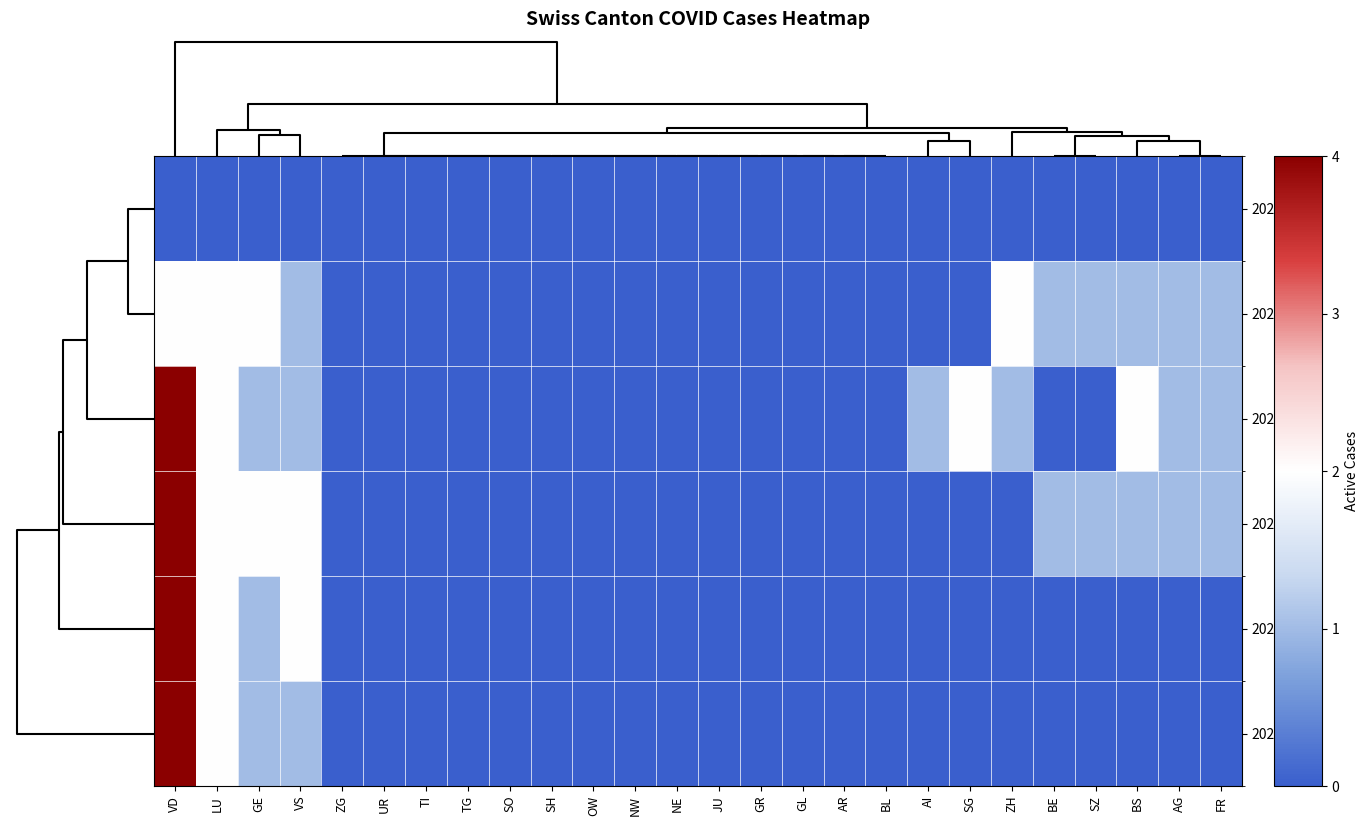

Reading left to right, extract all data points from this chart.

2020-11: VD=0	LU=0	GE=0	VS=0	ZG=0	UR=0	TI=0	TG=0	SO=0	SH=0	OW=0	NW=0	NE=0	JU=0	GR=0	GL=0	AR=0	BL=0	AI=0	SG=0	ZH=0	BE=0	SZ=0	BS=0	AG=0	FR=0
2020-07: VD=2	LU=2	GE=2	VS=1	ZG=0	UR=0	TI=0	TG=0	SO=0	SH=0	OW=0	NW=0	NE=0	JU=0	GR=0	GL=0	AR=0	BL=0	AI=0	SG=0	ZH=2	BE=1	SZ=1	BS=1	AG=1	FR=1
2020-06: VD=4	LU=2	GE=1	VS=1	ZG=0	UR=0	TI=0	TG=0	SO=0	SH=0	OW=0	NW=0	NE=0	JU=0	GR=0	GL=0	AR=0	BL=0	AI=1	SG=2	ZH=1	BE=0	SZ=0	BS=2	AG=1	FR=1
2020-08: VD=4	LU=2	GE=2	VS=2	ZG=0	UR=0	TI=0	TG=0	SO=0	SH=0	OW=0	NW=0	NE=0	JU=0	GR=0	GL=0	AR=0	BL=0	AI=0	SG=0	ZH=0	BE=1	SZ=1	BS=1	AG=1	FR=1
2020-09: VD=4	LU=2	GE=1	VS=2	ZG=0	UR=0	TI=0	TG=0	SO=0	SH=0	OW=0	NW=0	NE=0	JU=0	GR=0	GL=0	AR=0	BL=0	AI=0	SG=0	ZH=0	BE=0	SZ=0	BS=0	AG=0	FR=0
2020-10: VD=4	LU=2	GE=1	VS=1	ZG=0	UR=0	TI=0	TG=0	SO=0	SH=0	OW=0	NW=0	NE=0	JU=0	GR=0	GL=0	AR=0	BL=0	AI=0	SG=0	ZH=0	BE=0	SZ=0	BS=0	AG=0	FR=0